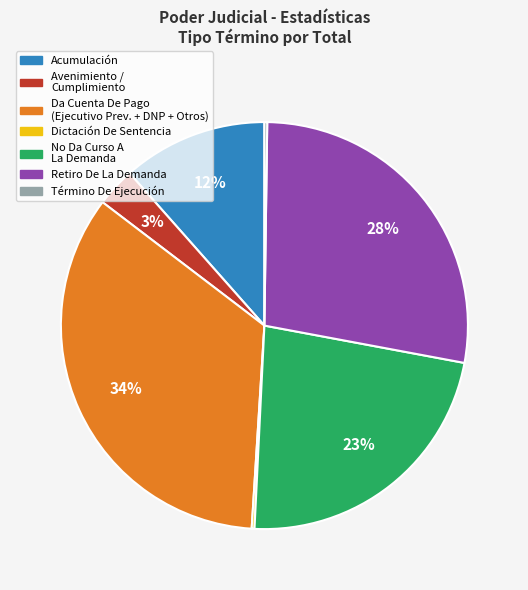

What is the ratio of the value at Acumulación to the value at Retiro De La Demanda?

0.4